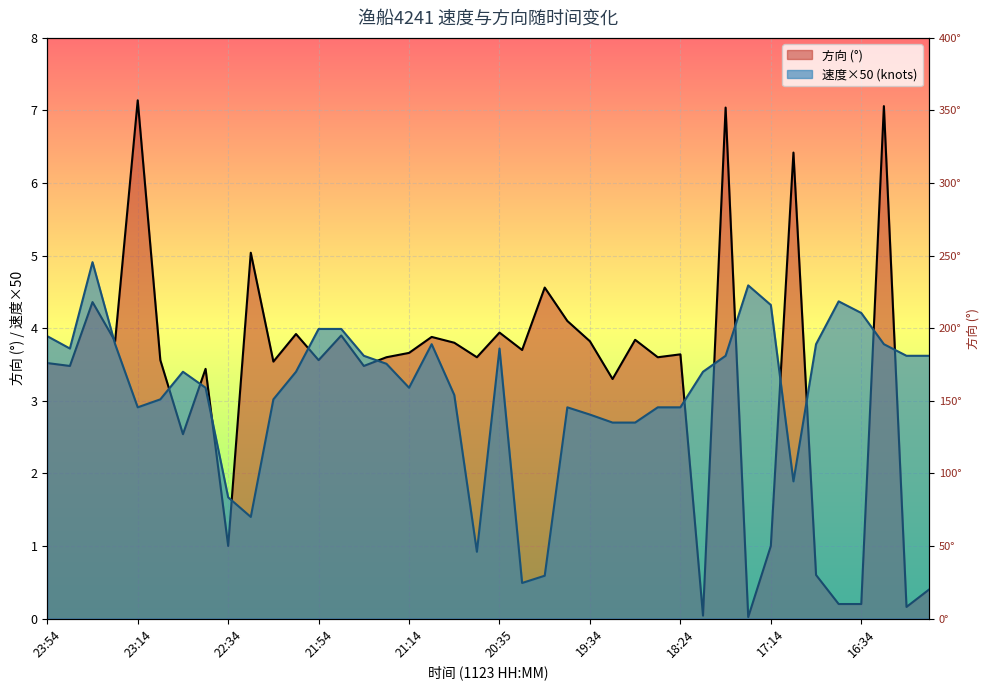

What is the difference between the second highest and second lowest values in the 方向 series?

351.0